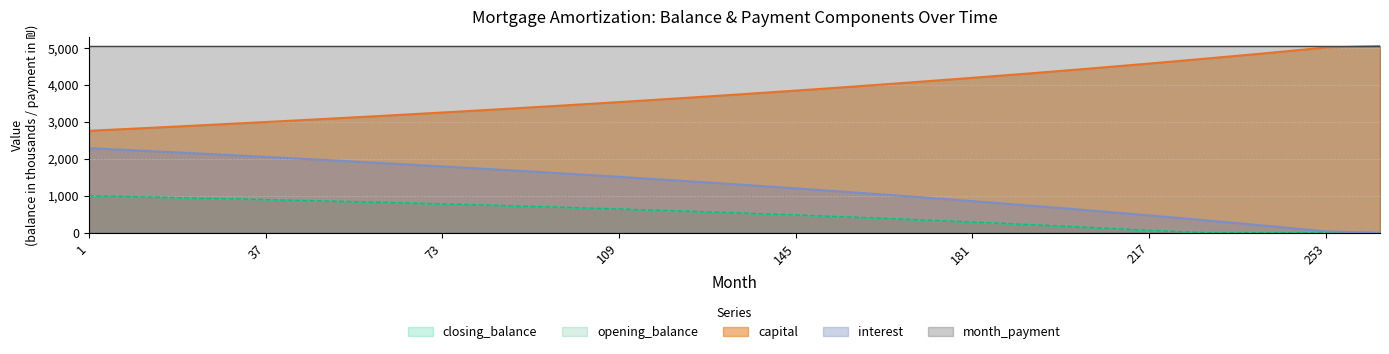

Does the chart display data point markers on the line(s)?

No